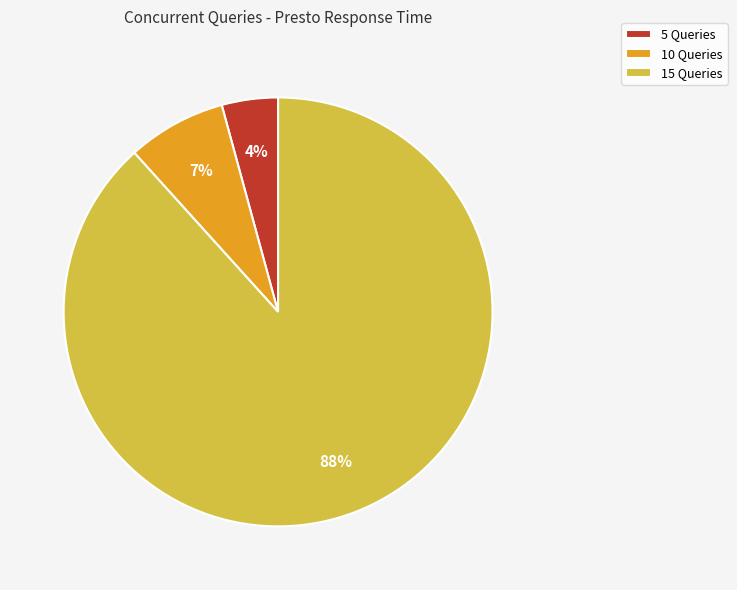

What is the smallest slice in the pie chart?

5 Queries